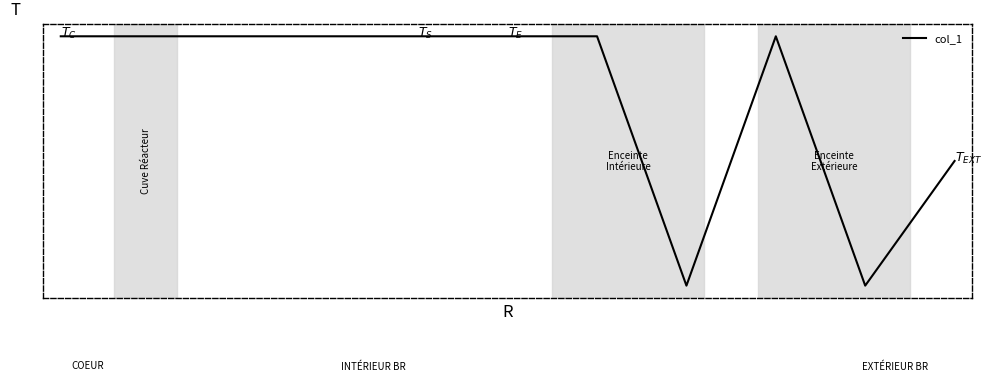

How many interior local valleys (lower than both neighbors) does the data have?

2